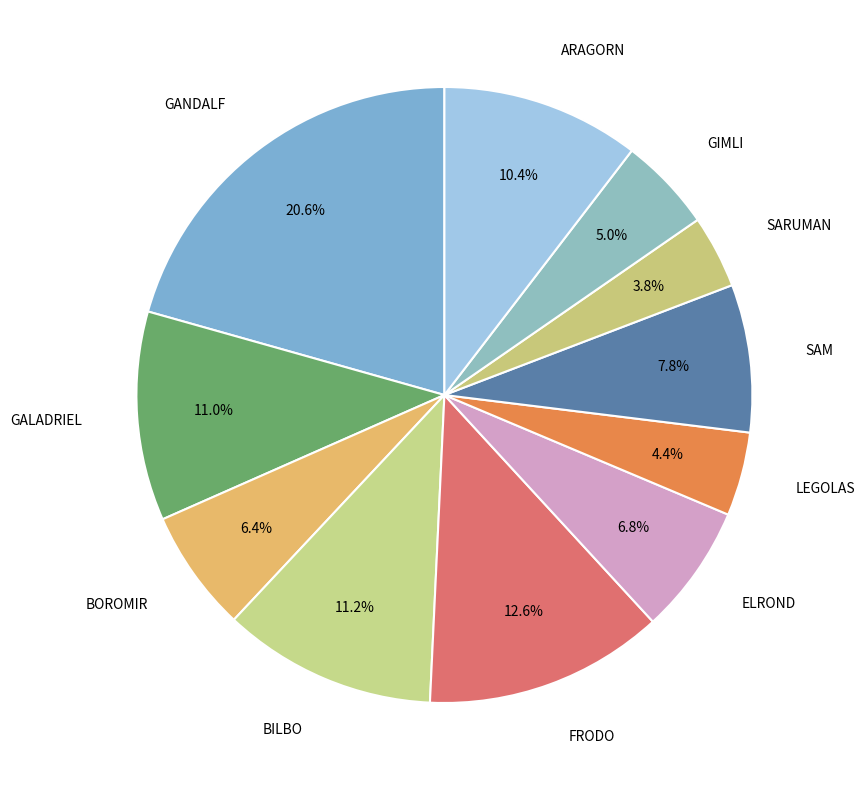

What is the smallest slice in the pie chart?

SARUMAN